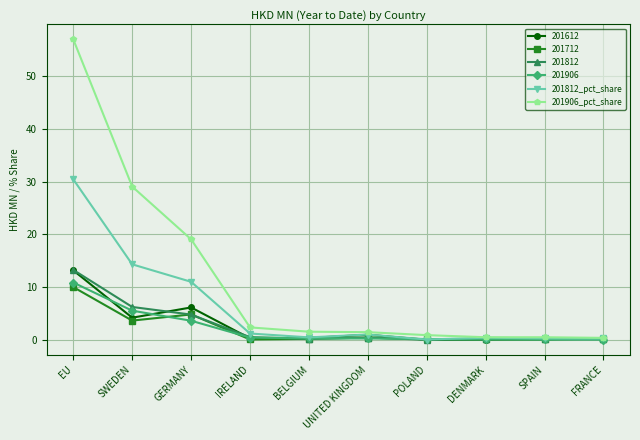

What value does the 201906 series have at GERMANY?

3.6